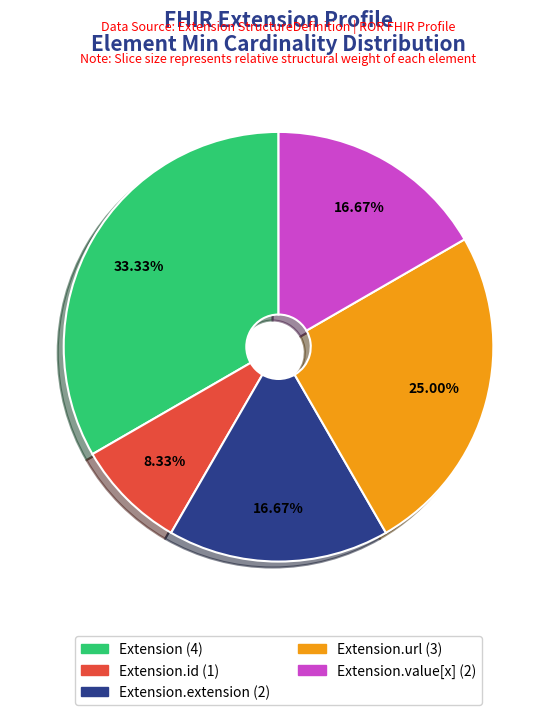

Is there any slice that represents more than half of the pie?

No